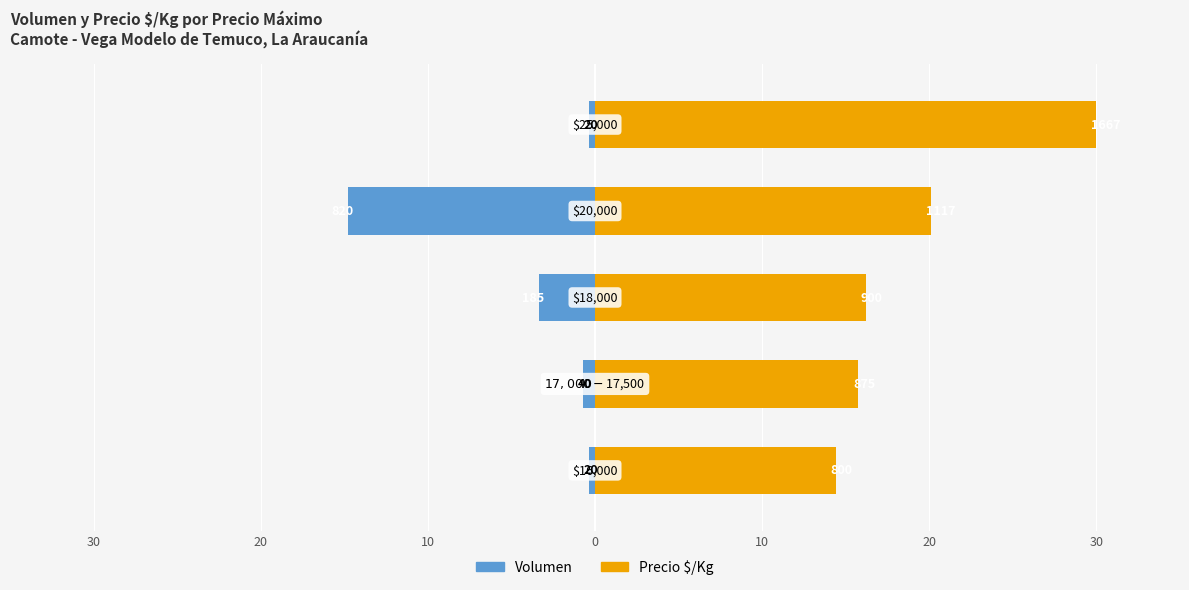

How many values in the Precio $/Kg series are below 16?

2